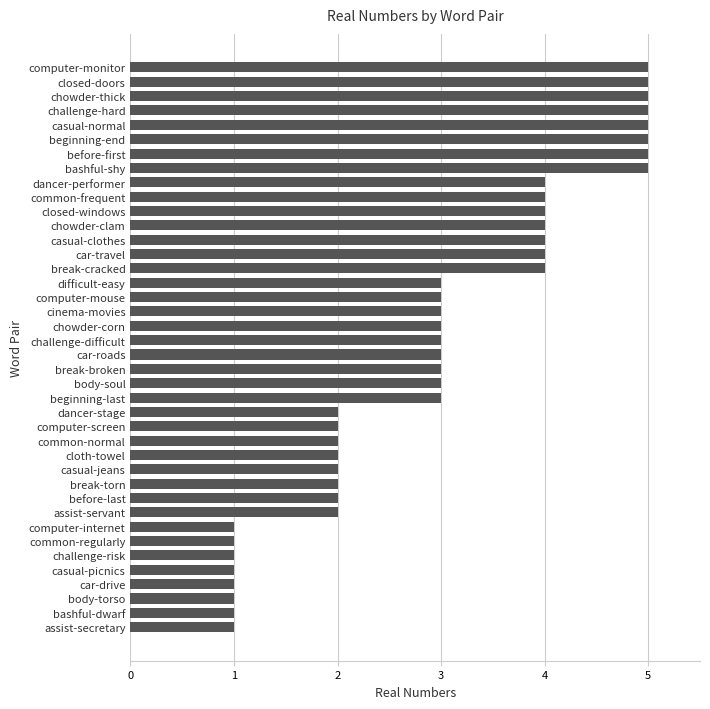

What is the difference between the maximum and minimum values?

4